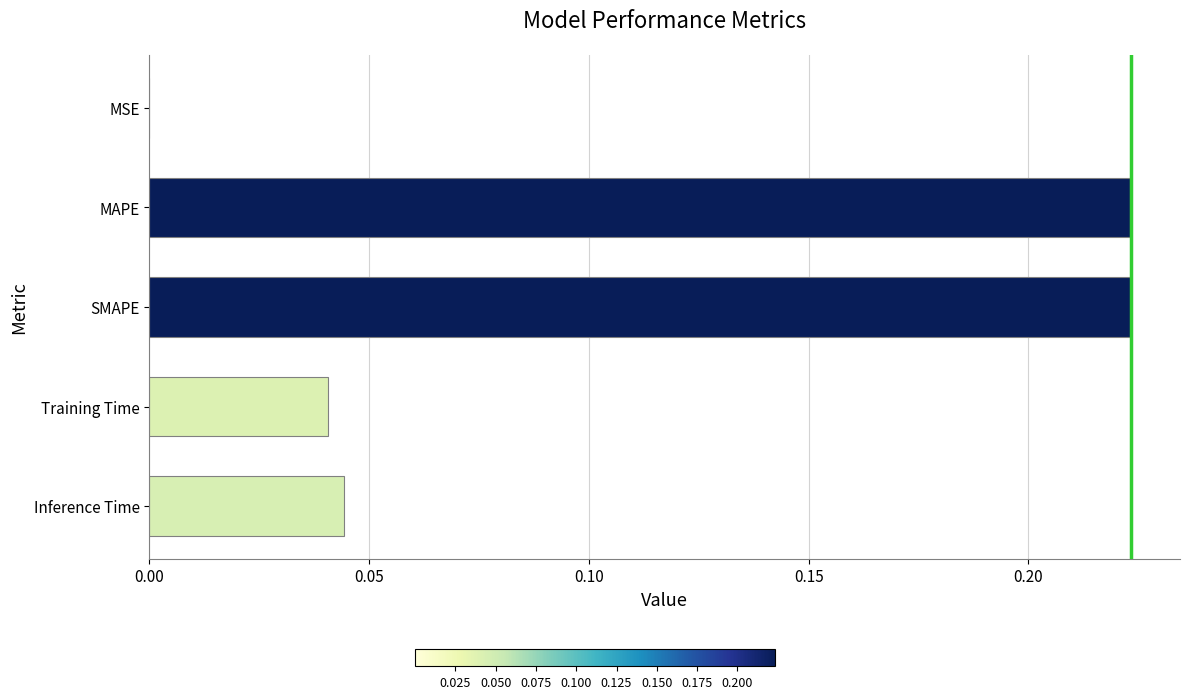

The value at Inference Time is 0.0. True or false?

True